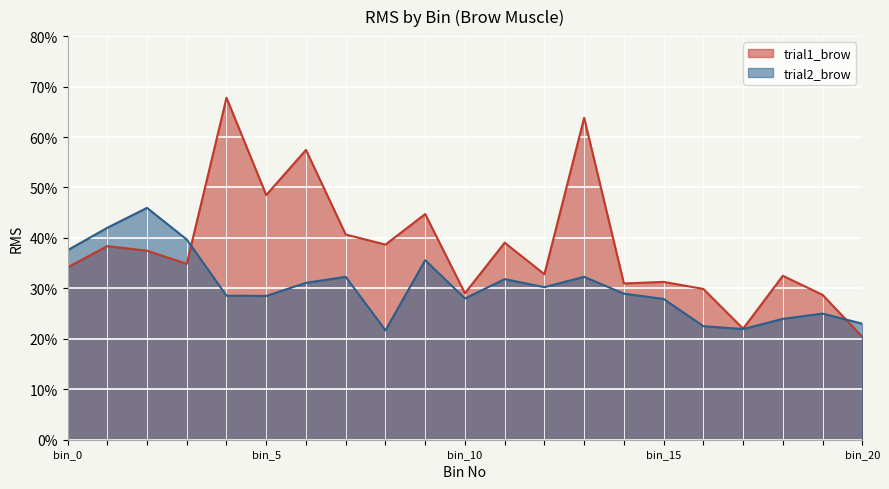

At which label does trial1_brow reach its peak?

4